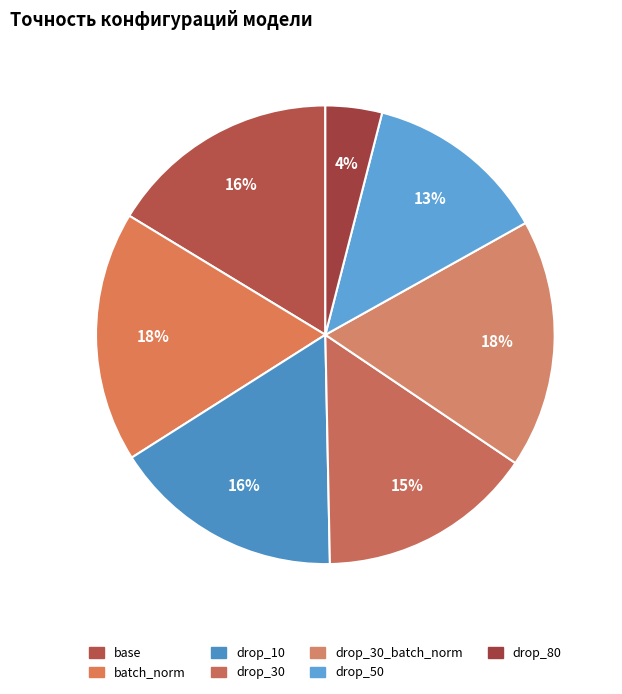

Count the number of slices in the pie.

7